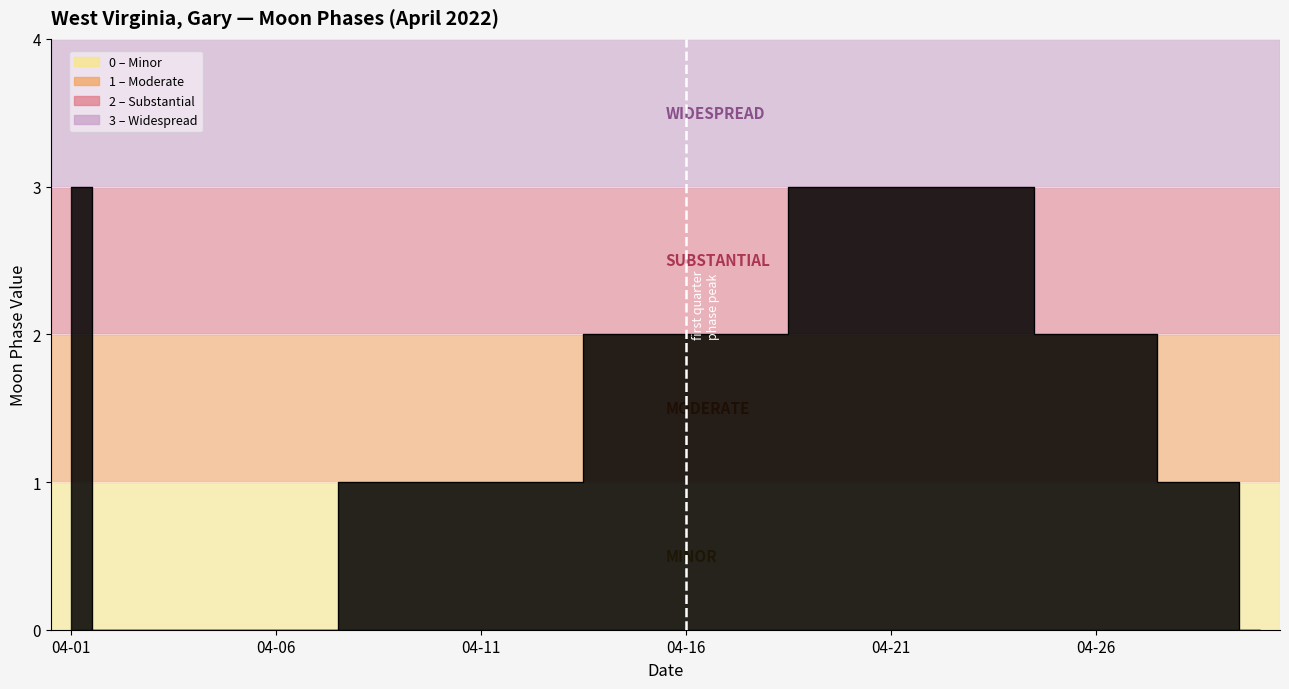

At which label is the value closest to 1?

2022-04-08